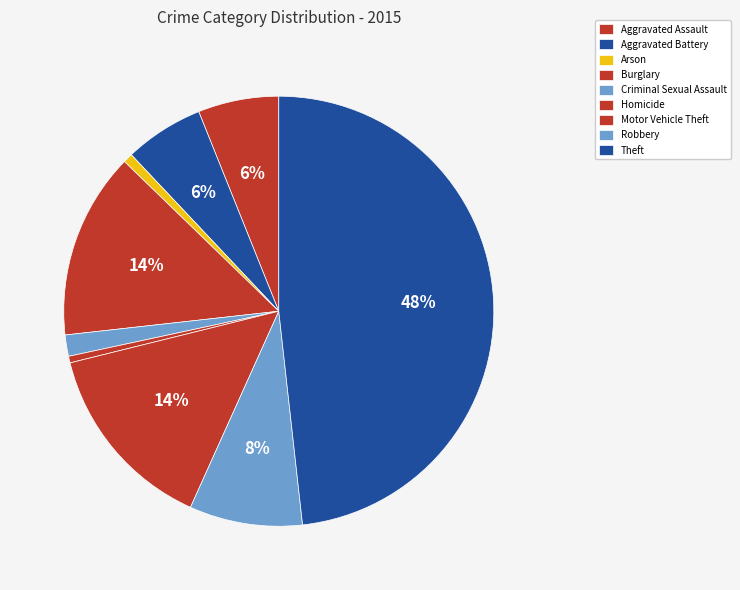

How many slices are in this pie chart?

9